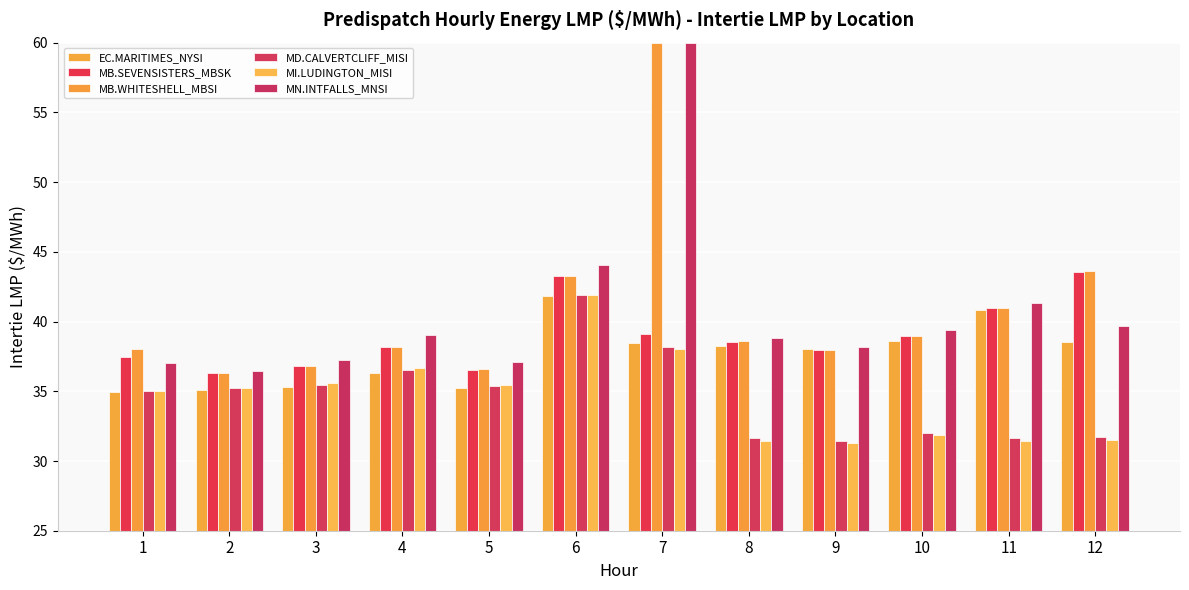

The MD.CALVERTCLIFF_MISI series shows 9.8 at 11. True or false?

False